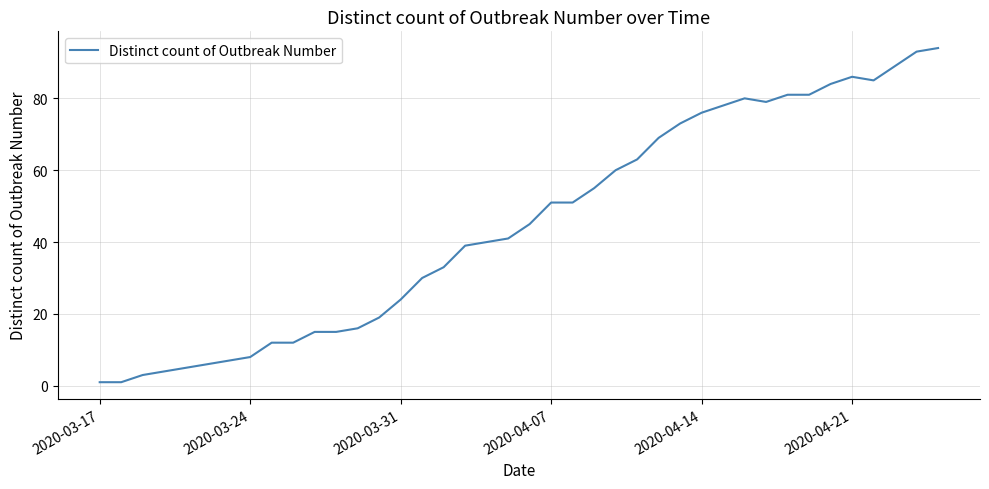

What is the sum of all values?

1804